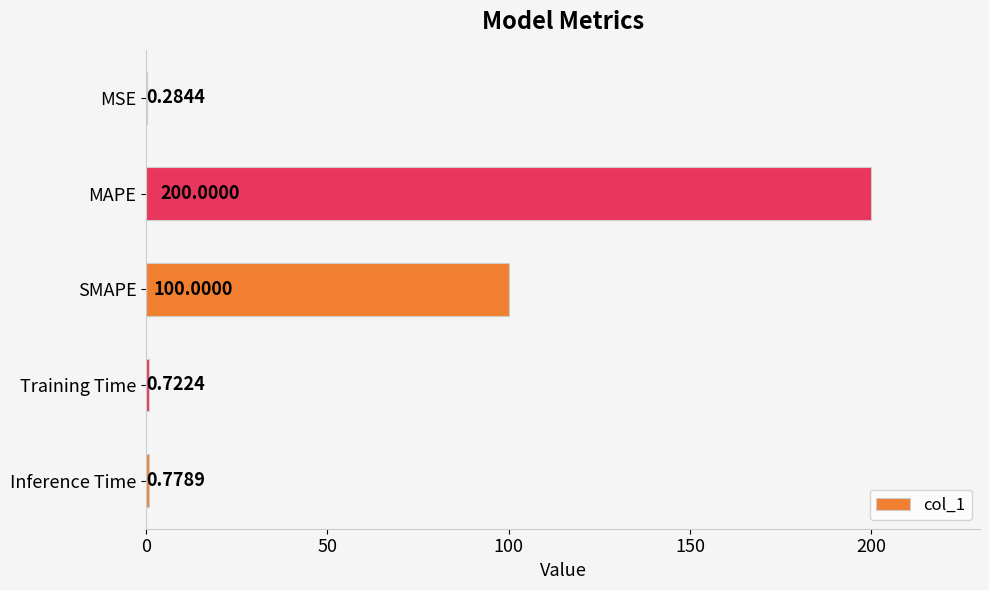

What is the average value?

60.4